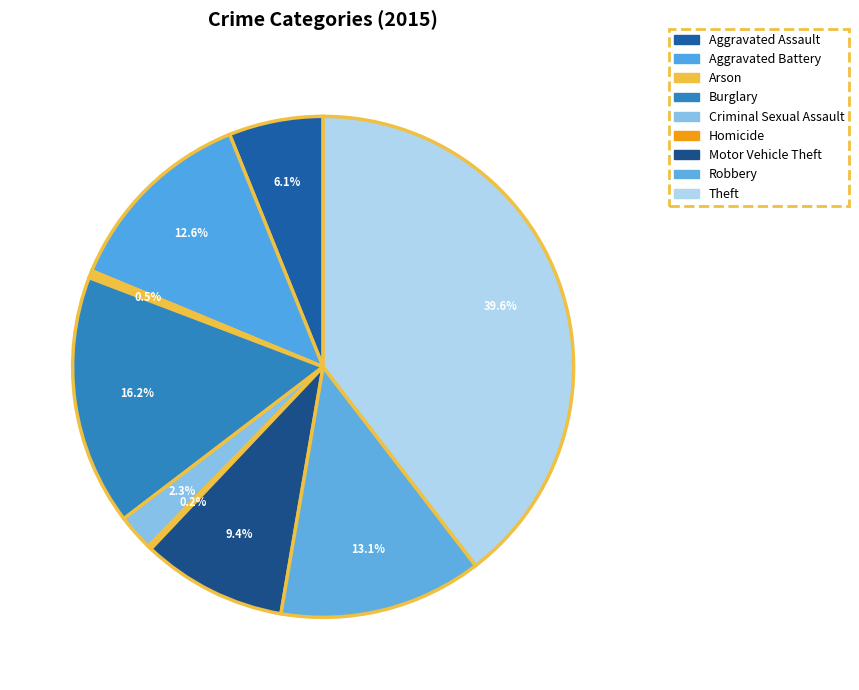

How many segments does this pie chart have?

9